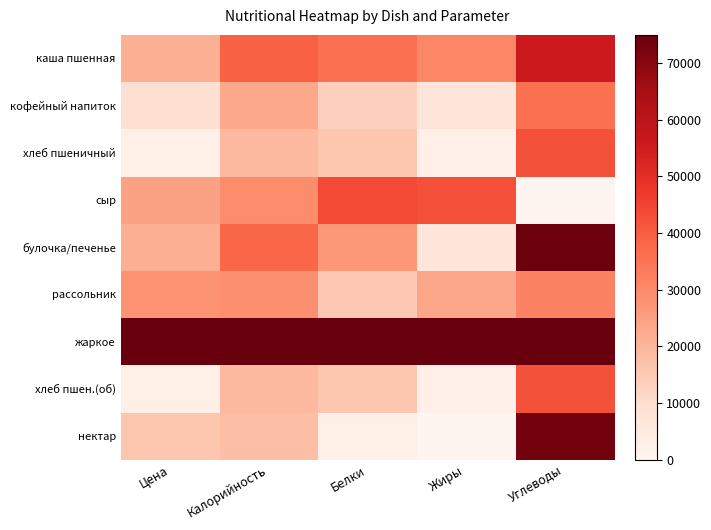

Reading left to right, list all the values displayed in this chart.

каша пшенная: Цена=21137.3	Калорийность=39168.1	Белки=35881.6	Жиры=30675.4	Углеводы=55800.9
кофейный напиток: Цена=9334.8	Калорийность=22946.2	Белки=13360.9	Жиры=7231.4	Углеводы=35797.2
хлеб пшеничный: Цена=2832.6	Калорийность=19314.0	Белки=15995.5	Жиры=2350.2	Углеводы=42290.4
сыр: Цена=24463.5	Калорийность=29134.4	Белки=43658.3	Жиры=42665.0	Углеводы=0.0
булочка/печенье: Цена=21459.2	Калорийность=38051.6	Белки=26816.0	Жиры=6508.2	Углеводы=74101.8
рассольник: Цена=27811.2	Калорийность=28965.3	Белки=15289.8	Жиры=23501.9	Углеводы=31661.7
жаркое: Цена=75000.0	Калорийность=75000.0	Белки=75000.0	Жиры=75000.0	Углеводы=75000.0
хлеб пшен.(об): Цена=2832.6	Калорийность=19314.0	Белки=15995.5	Жиры=2350.2	Углеводы=42290.4
нектар: Цена=16094.4	Калорийность=17680.5	Белки=2822.7	Жиры=0.0	Углеводы=72979.0